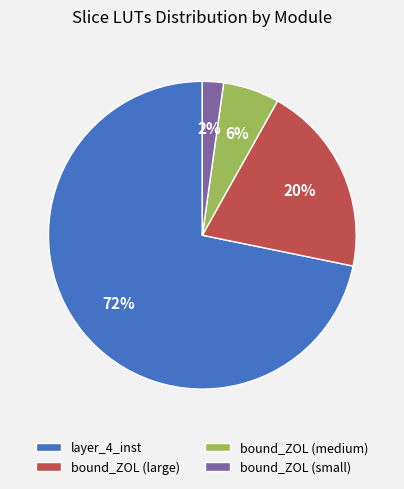

What is the smallest slice in the pie chart?

bound_ZOL (small)